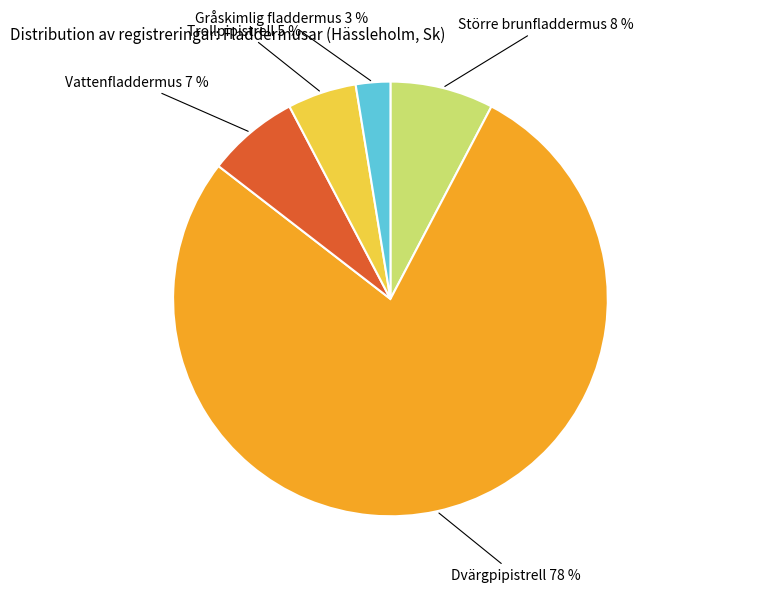

To the nearest percent, what is the average slice percentage?

20%